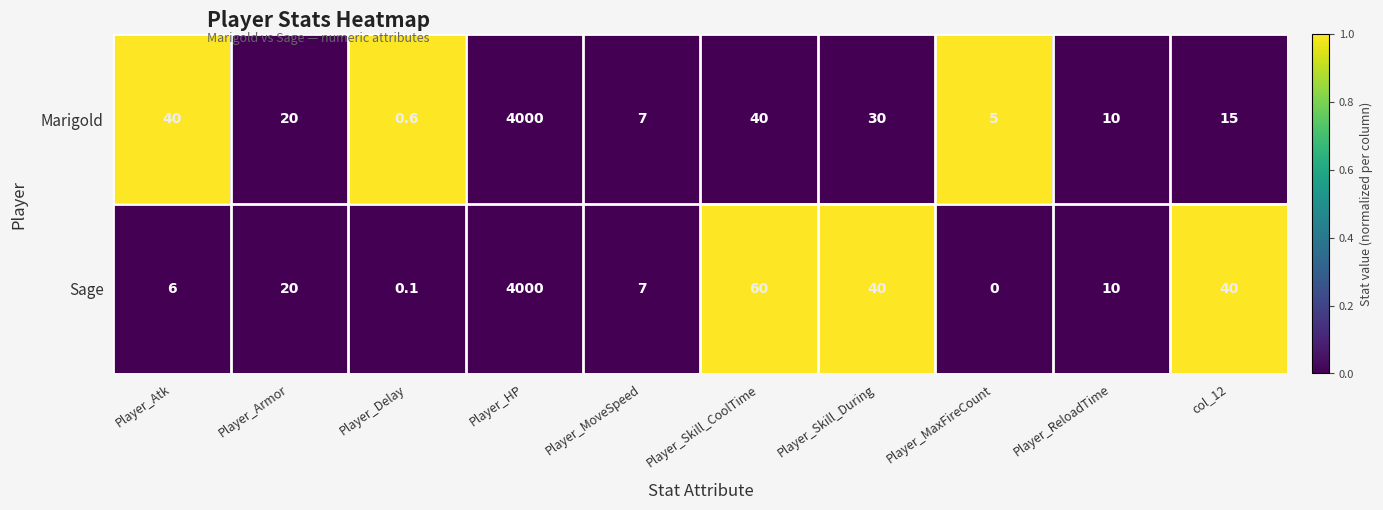

What is the difference between the maximum and minimum values in the Sage series?

4000.0